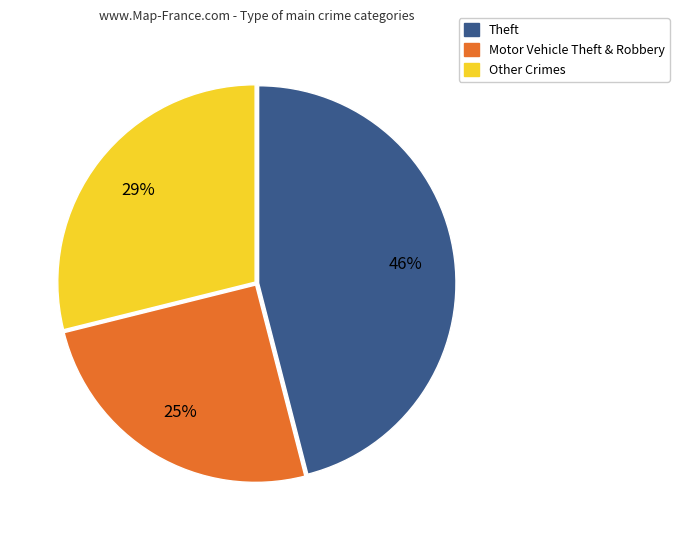

To the nearest percent, what is the difference between the largest and smallest slice percentages?

21%